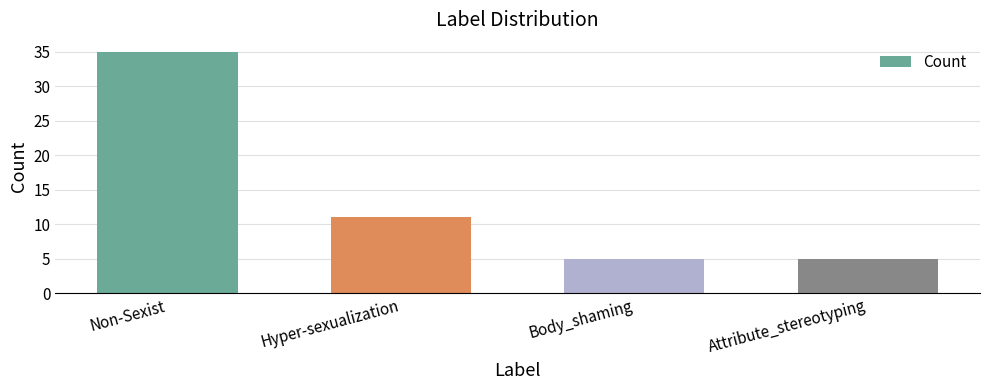

What is the minimum value shown in the chart?

5